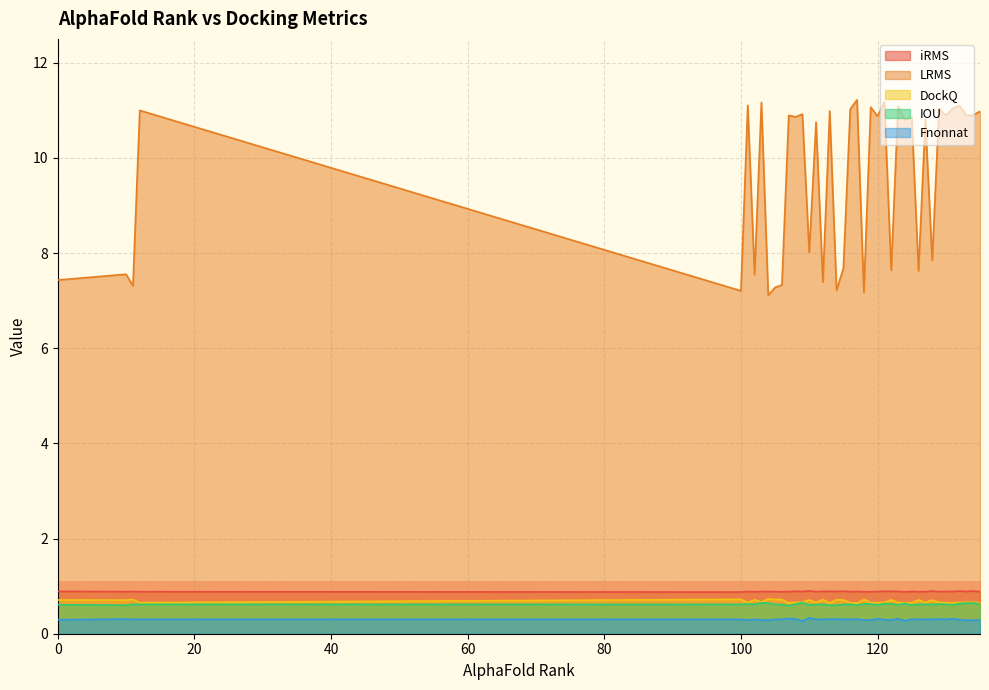

Which series has the largest total across all categories?

LRMS